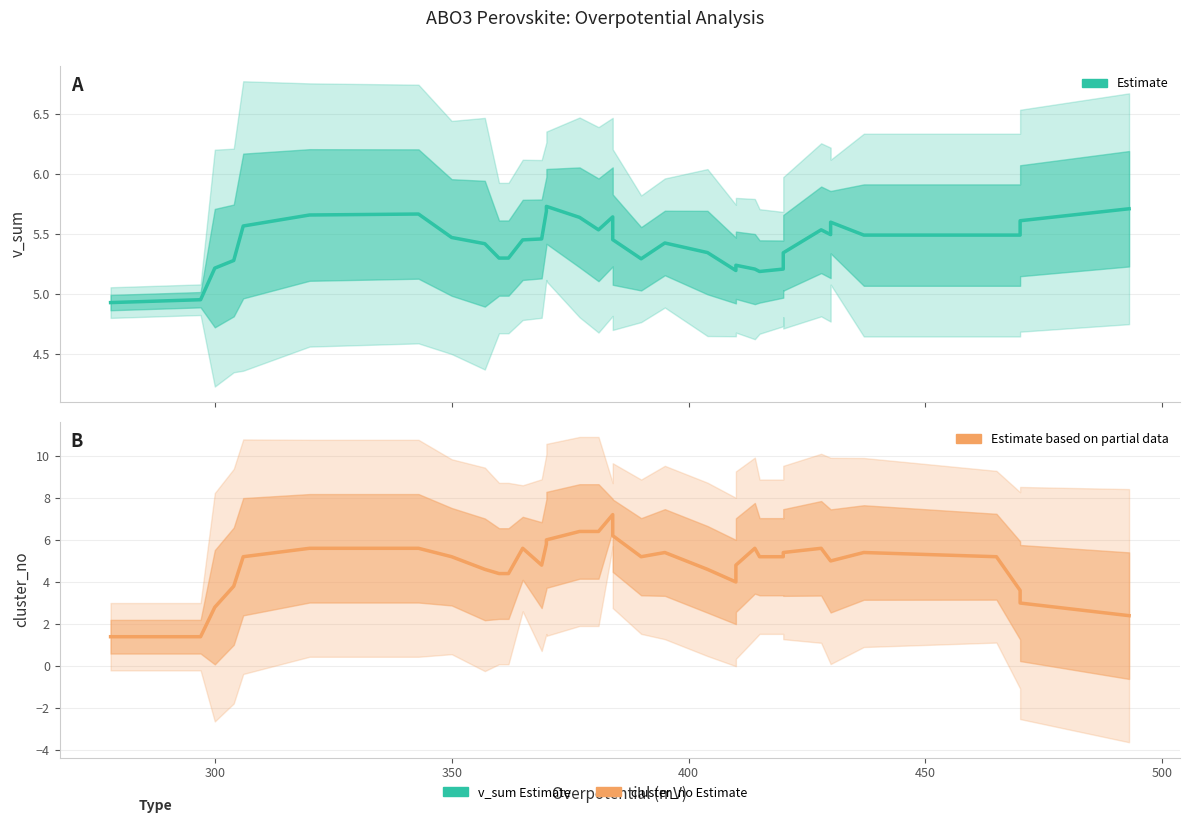

List the series in order of their peak value, lowest first.

v_sum (Estimate), cluster_no (Estimate)